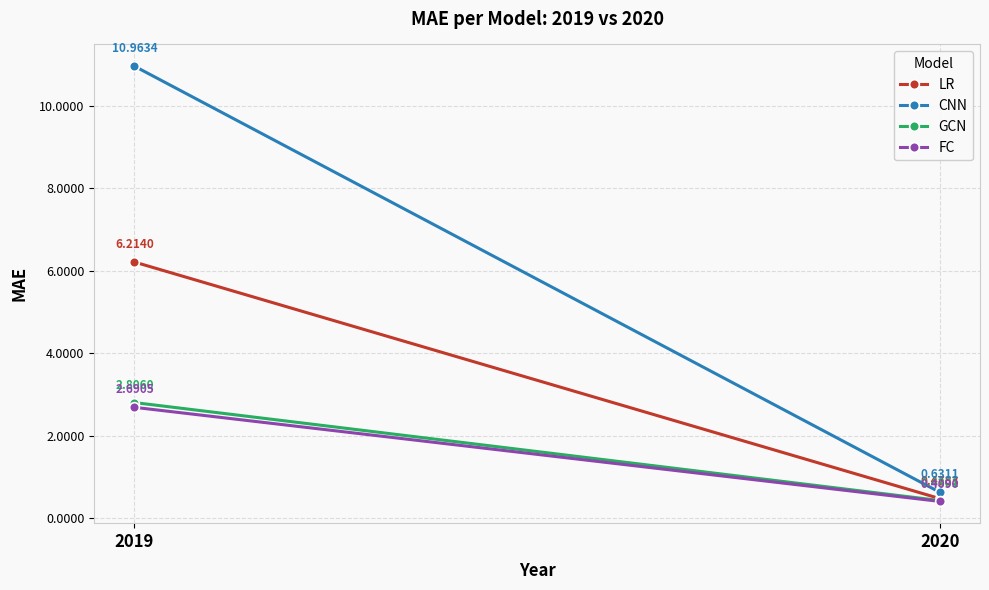

Reading left to right, extract all data points from this chart.

LR: 6.2	0.5
CNN: 11.0	0.6
GCN: 2.8	0.4
FC: 2.7	0.4